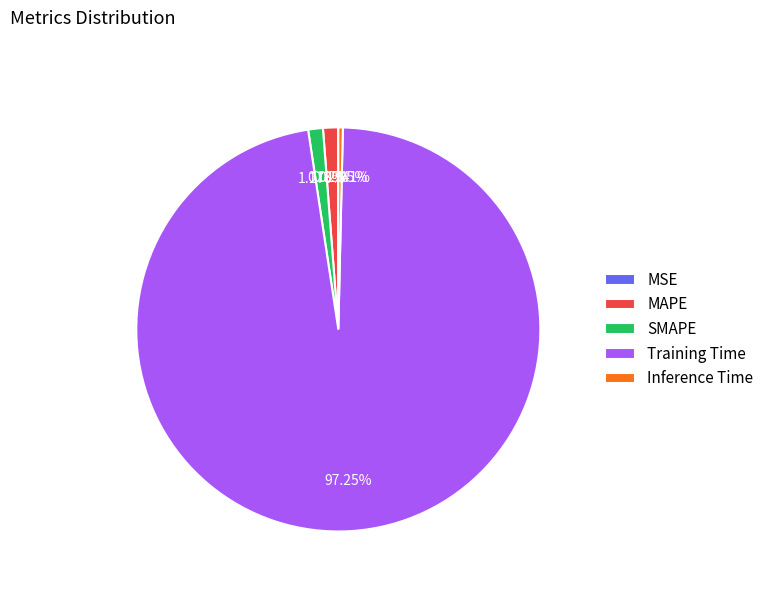

To the nearest percent, what portion does SMAPE represent?

1%